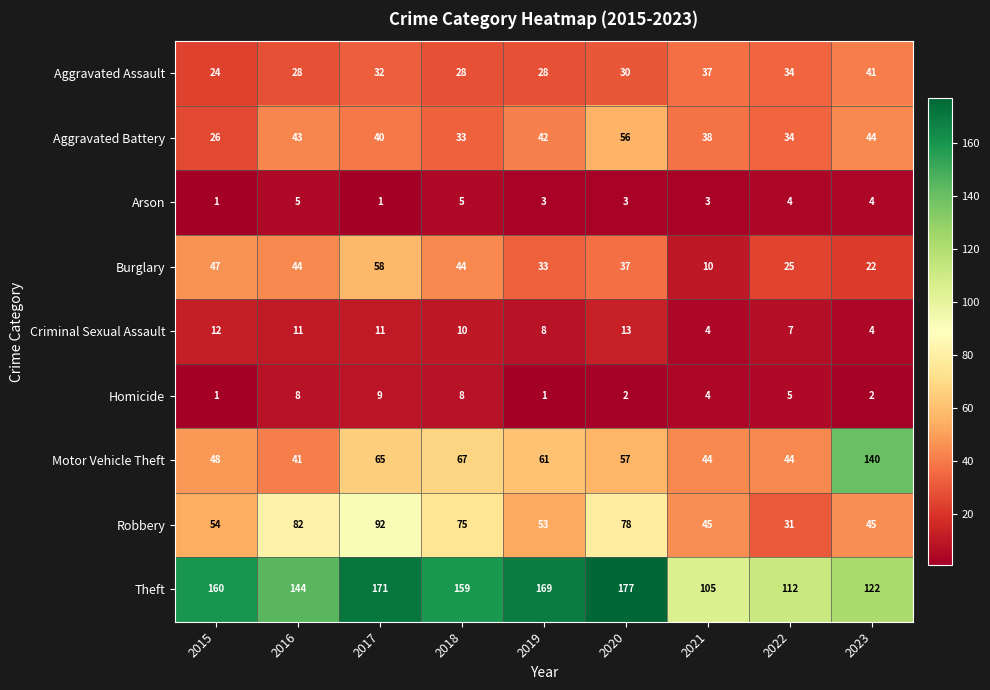

Is the value of Criminal Sexual Assault at 2015 greater than the value of Robbery at 2023?

No